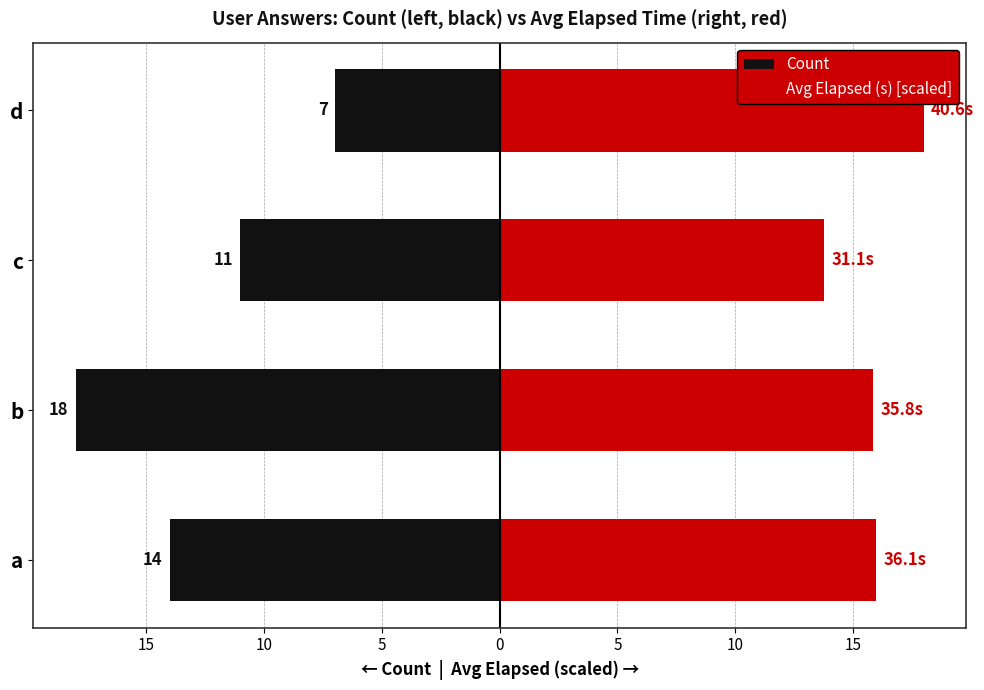

How many categories are shown in the chart?

4